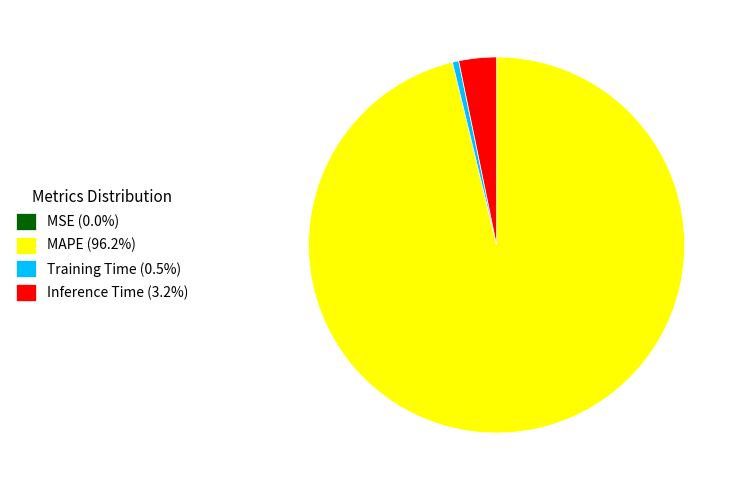

Combined, do Inference Time (3.2%) and Training Time (0.5%) account for over 50%?

No